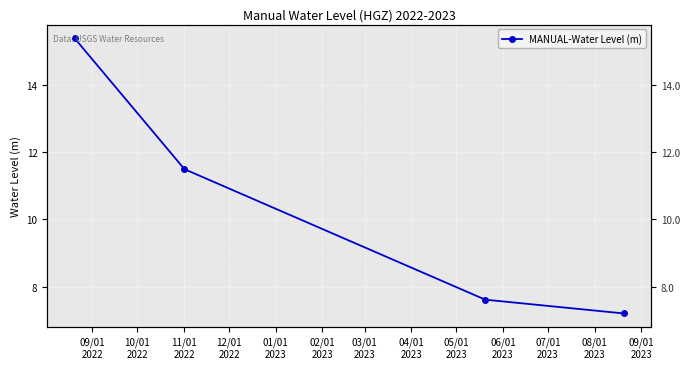

What is the label of the 4th point from the right?

09/01
2022